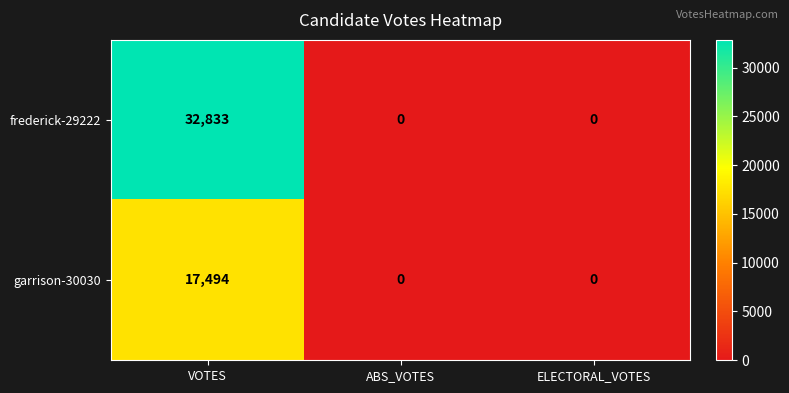

Between VOTES and ABS_VOTES, which series saw the biggest shift?

frederick-29222